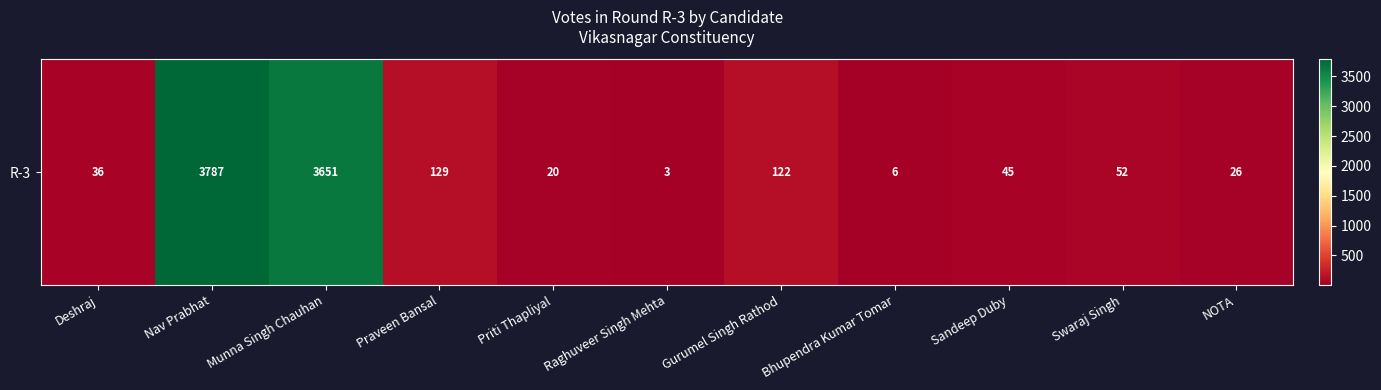

What is the difference between the maximum and minimum values?

3784